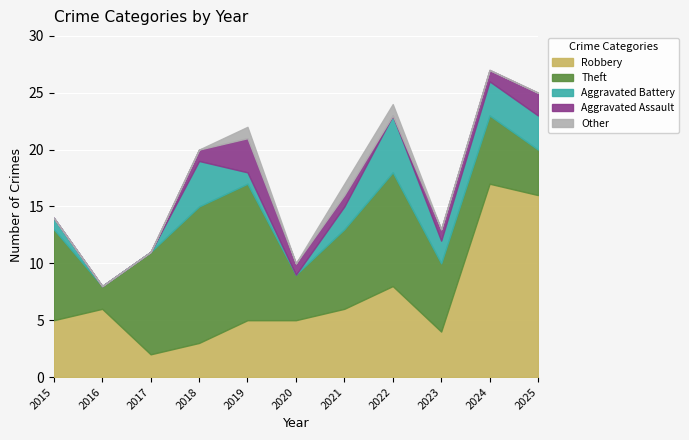

True or false: Robbery has a value of 1 at 2017.

False